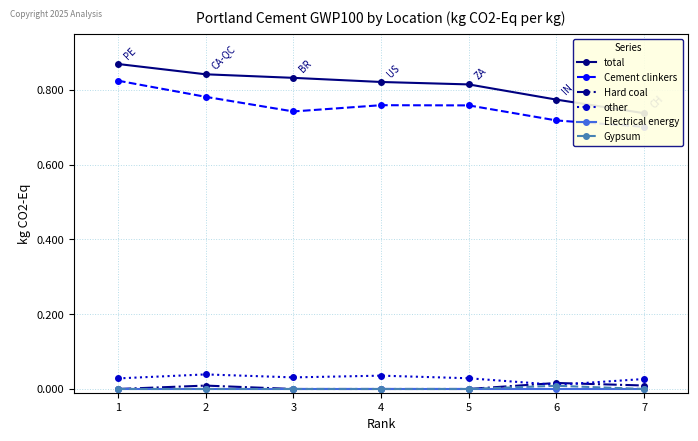

Where is the first local maximum for Gypsum?

6